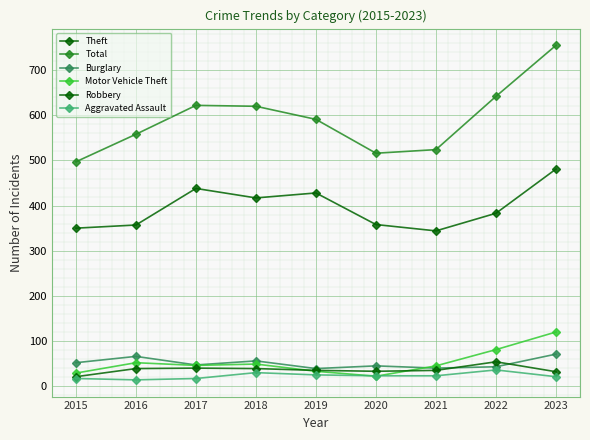

Does the chart display data point markers on the line(s)?

Yes